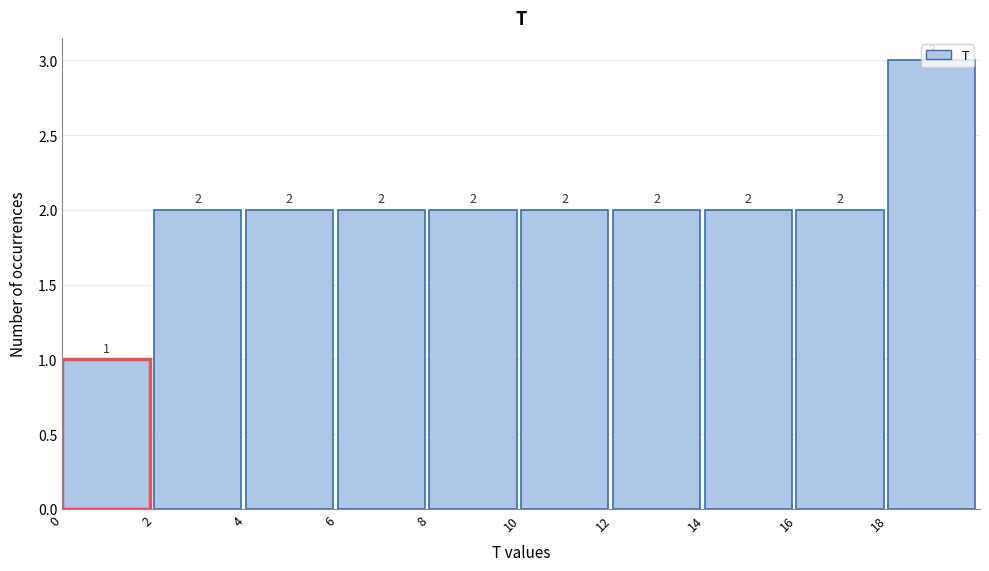

Reading left to right, transcribe this chart: for each bar, give the range it covers on the x-axis and its height.

0 to 2: 1
2 to 4: 2
4 to 6: 2
6 to 8: 2
8 to 10: 2
10 to 12: 2
12 to 14: 2
14 to 16: 2
16 to 18: 2
18 to 20: 3